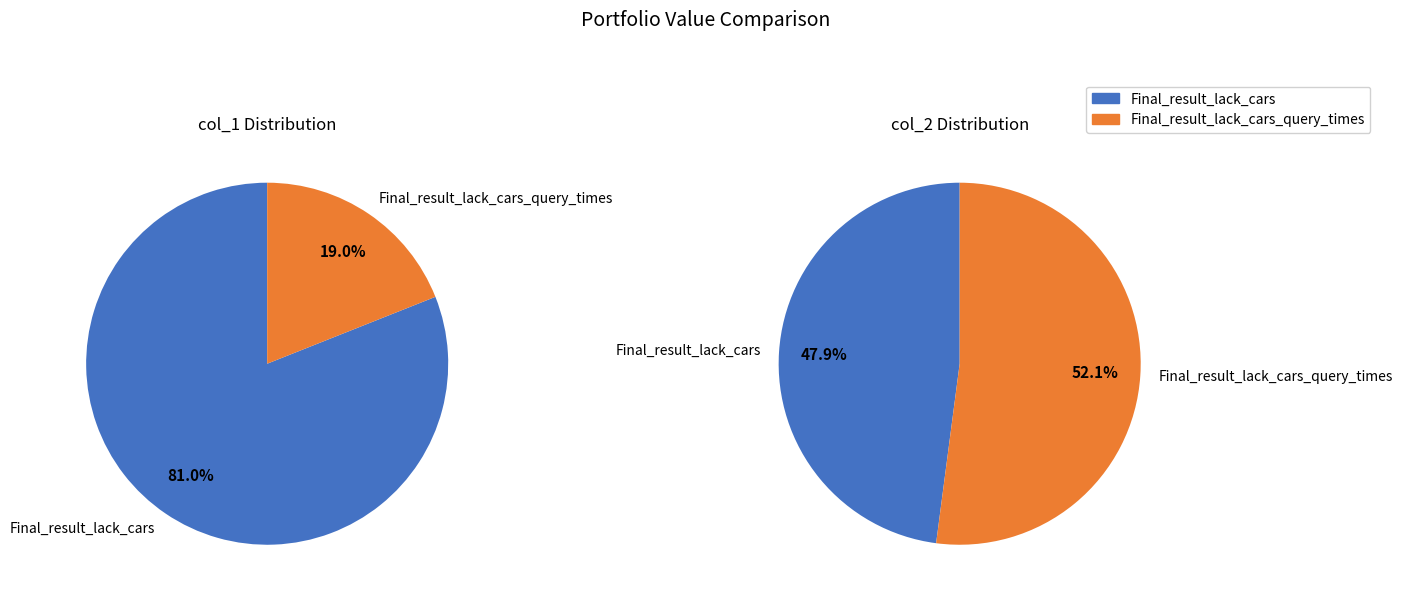

To the nearest percent, what percentage of the pie is Final_result_lack_cars?

81%